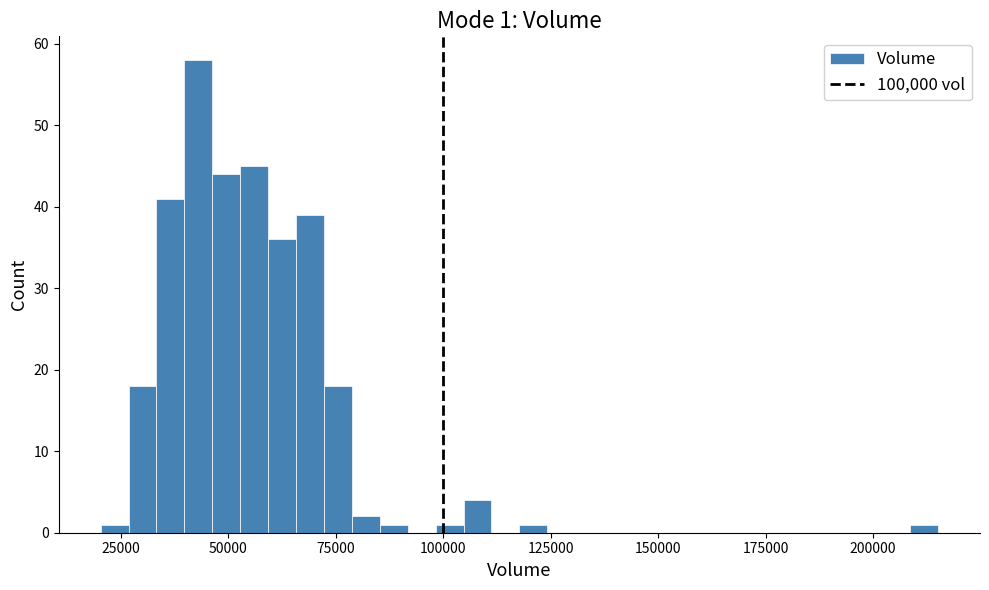

Around what value on the x-axis is the tallest bar? Give the approximate position of its centre, as read against the axis.

45000